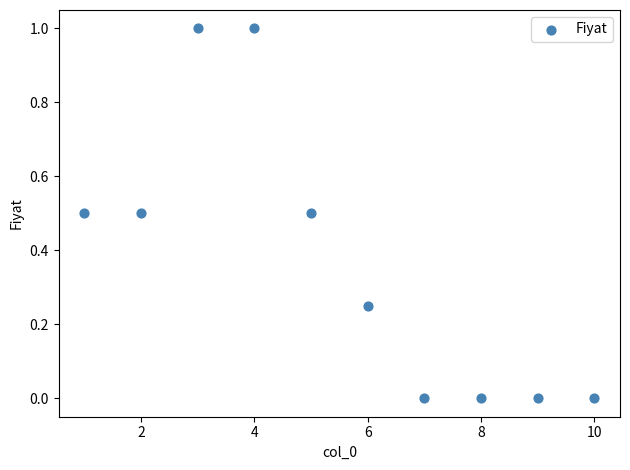

What is the range of Y values (max minus min)?

1.0